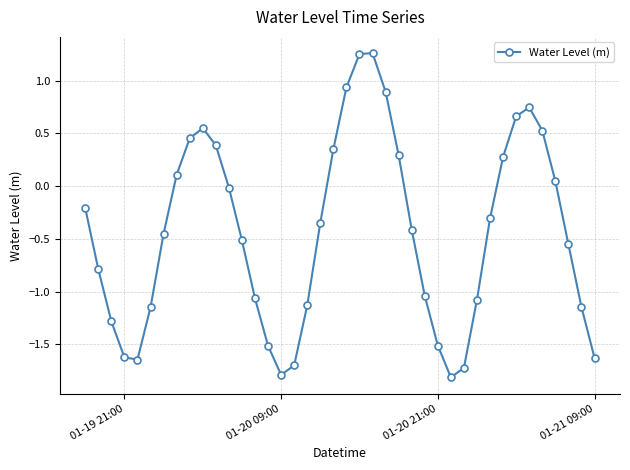

How many lines are shown in the chart?

1